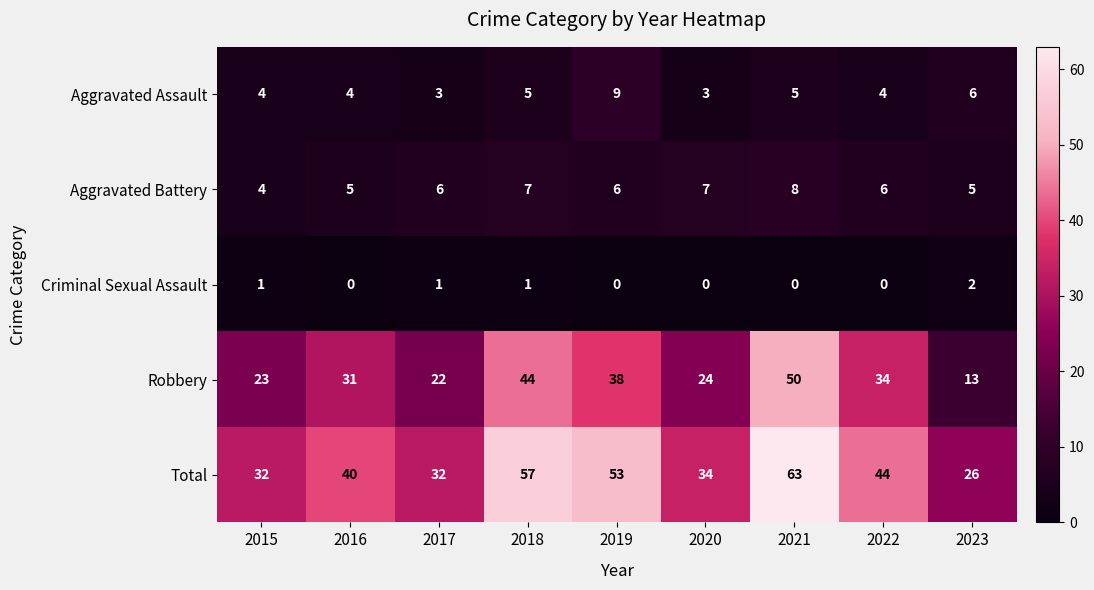

What is the maximum value for Aggravated Battery?

8